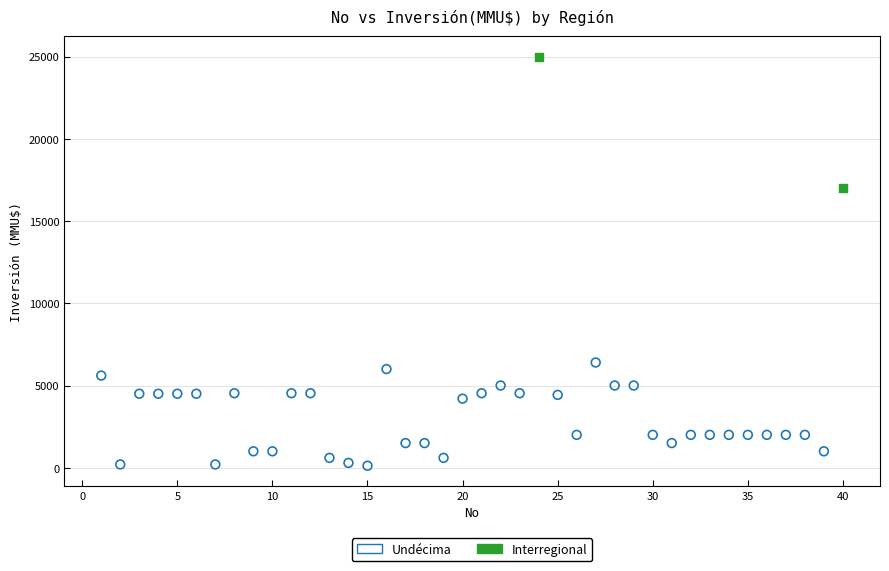

What are all the series names shown in the legend?

Undécima, Interregional